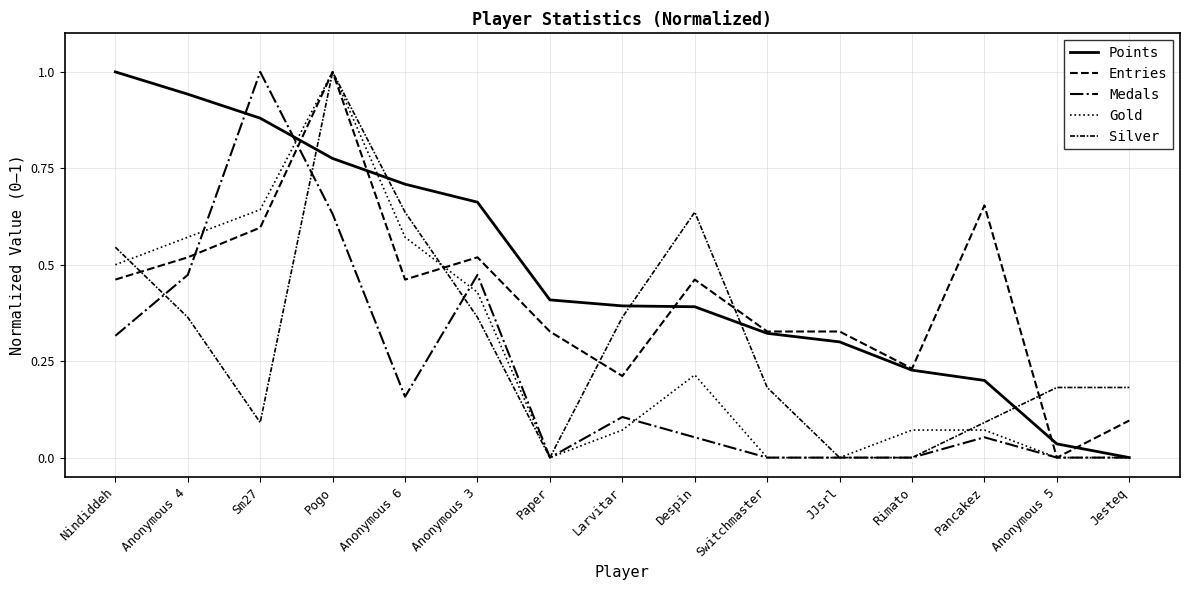

Is this an area chart (filled region under the line)?

No